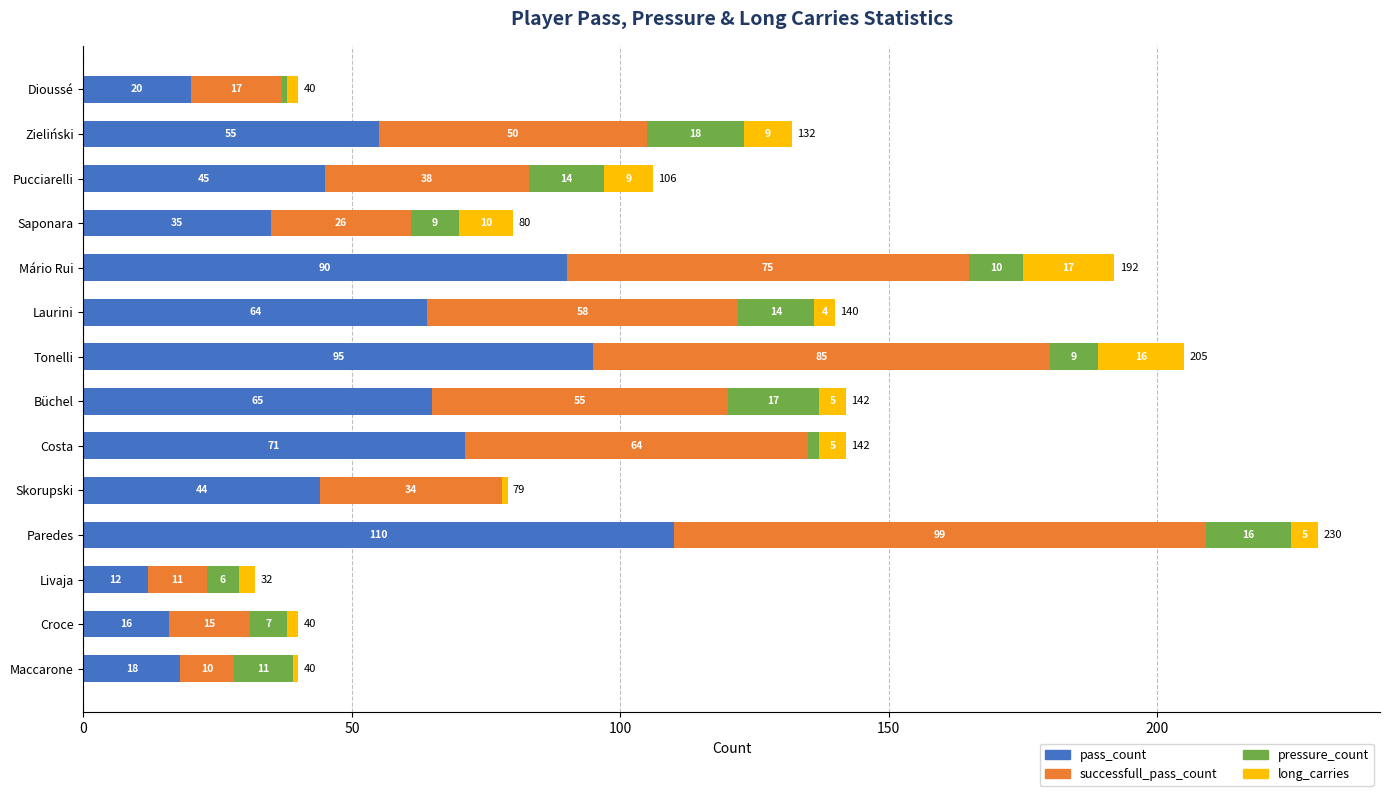

At which label does pass_count reach its peak?

Paredes